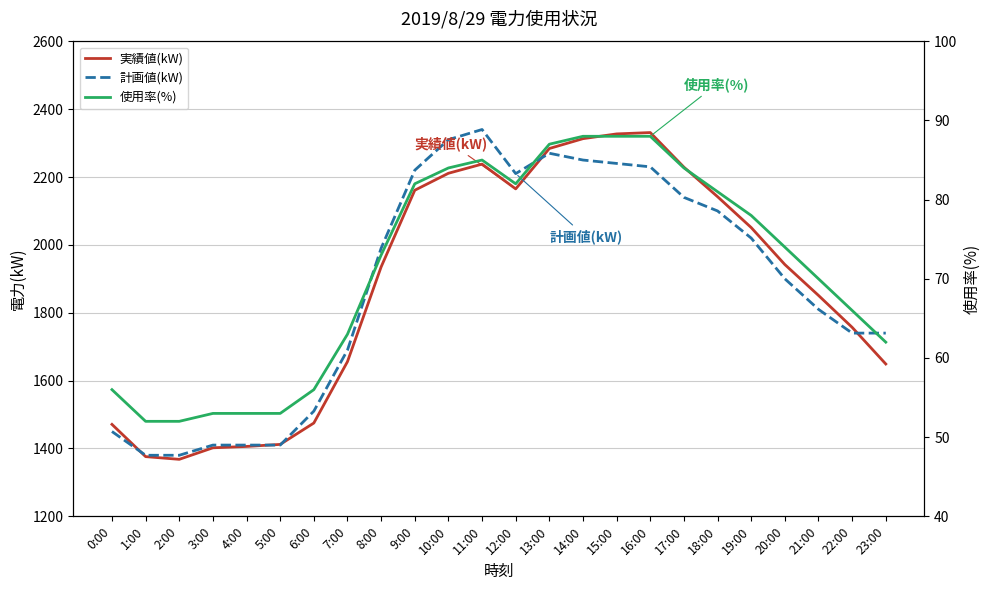

Is it true that 計画値(kW) equals 2220 at 9:00?

True